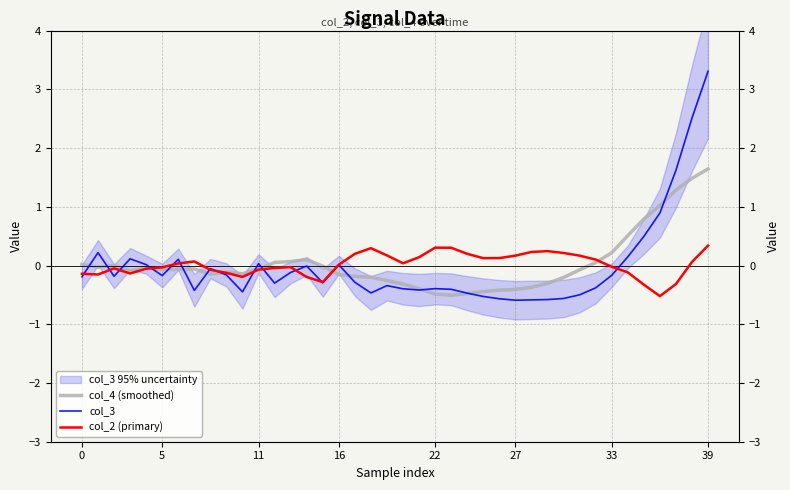

True or false: col_2 (primary) and col_4 (smoothed) intersect in this chart.

True